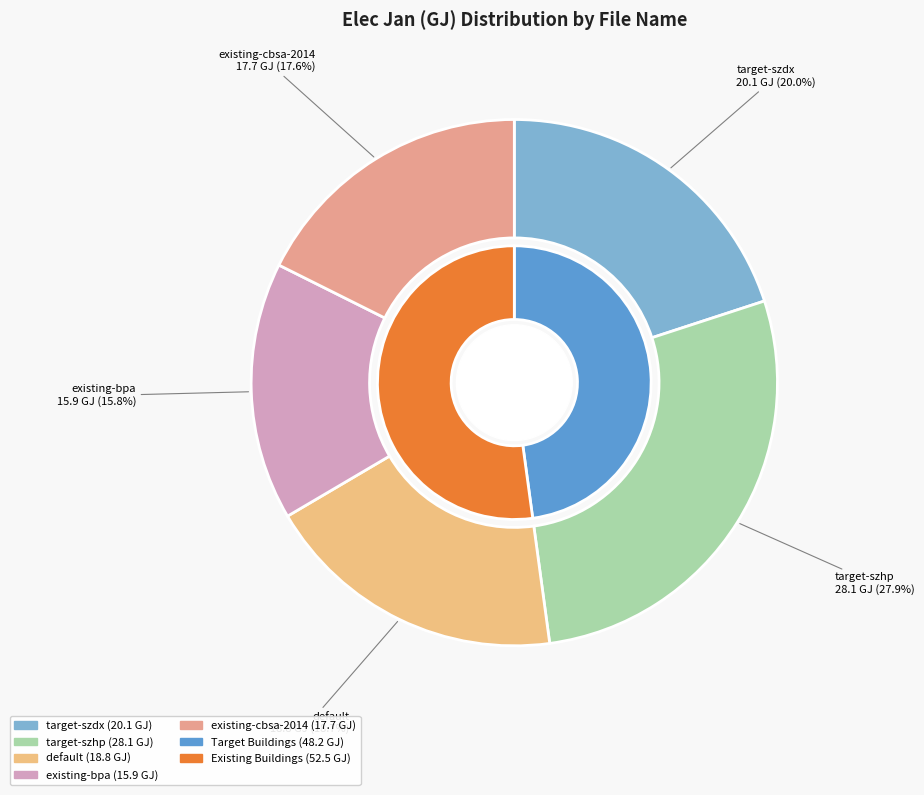

Which category has the biggest portion of the pie?

target-szhp